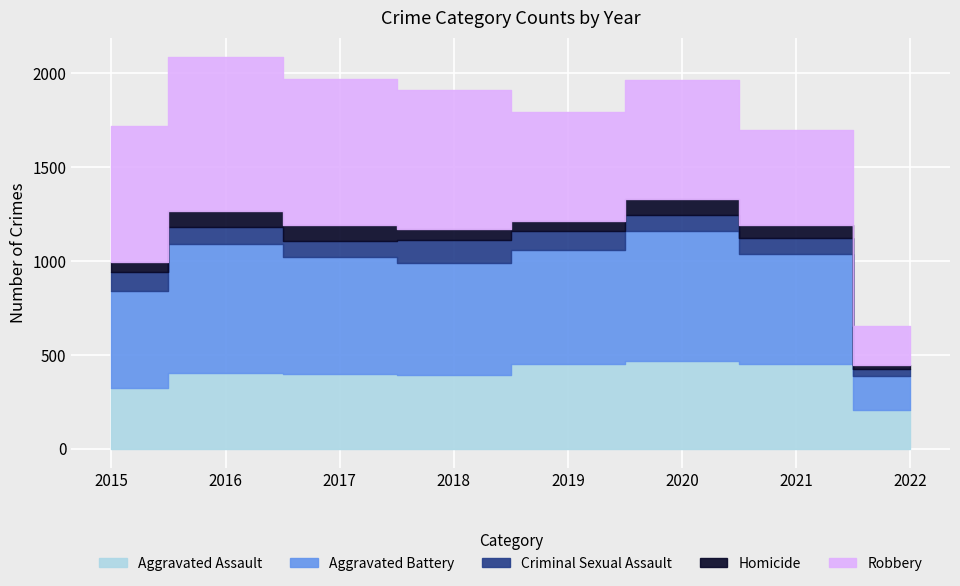

Is the value of Aggravated Assault at 2022 greater than the value of Criminal Sexual Assault at 2021?

Yes